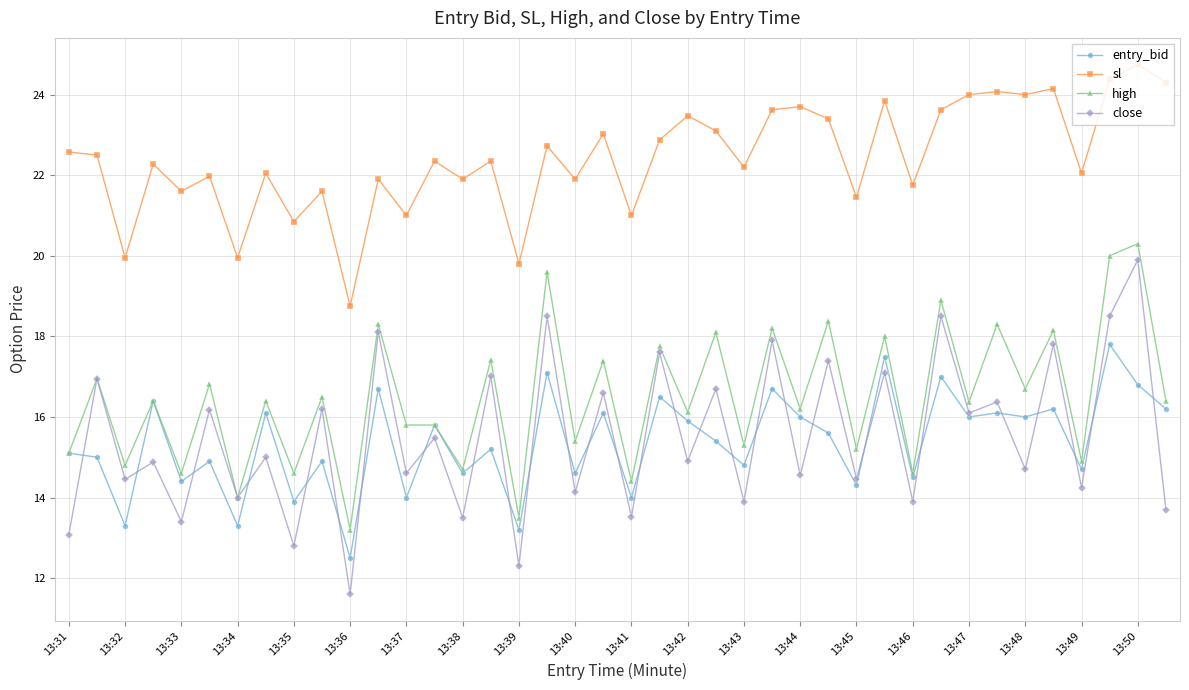

Which series has the largest total across all categories?

sl